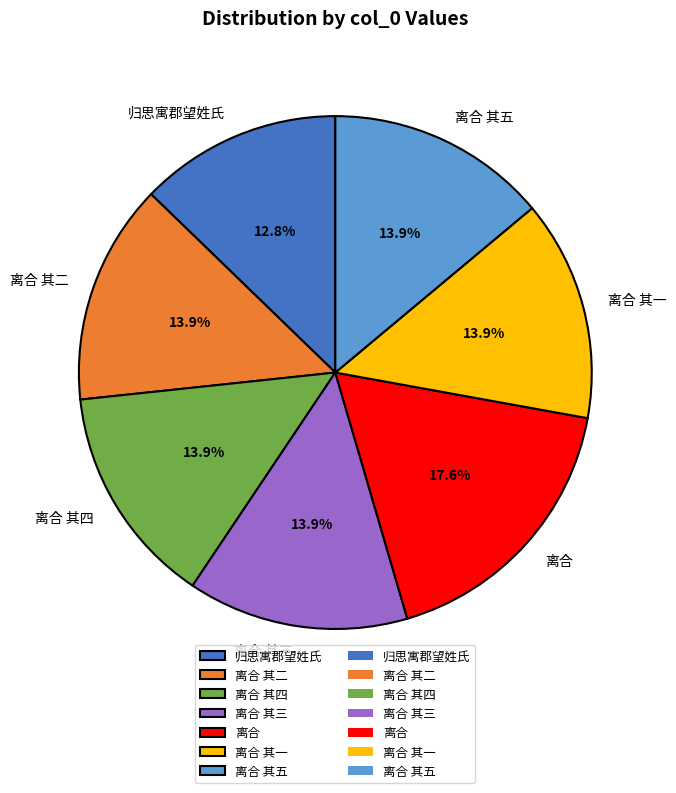

What is the ratio of the value at 离合 其四 to the value at 归思寓郡望姓氏?

1.1